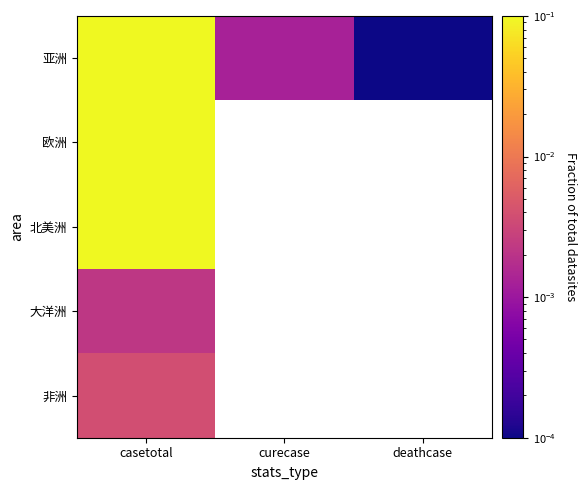

At deathcase, list the series in order from smallest to largest.

亚洲, 欧洲, 北美洲, 大洋洲, 非洲